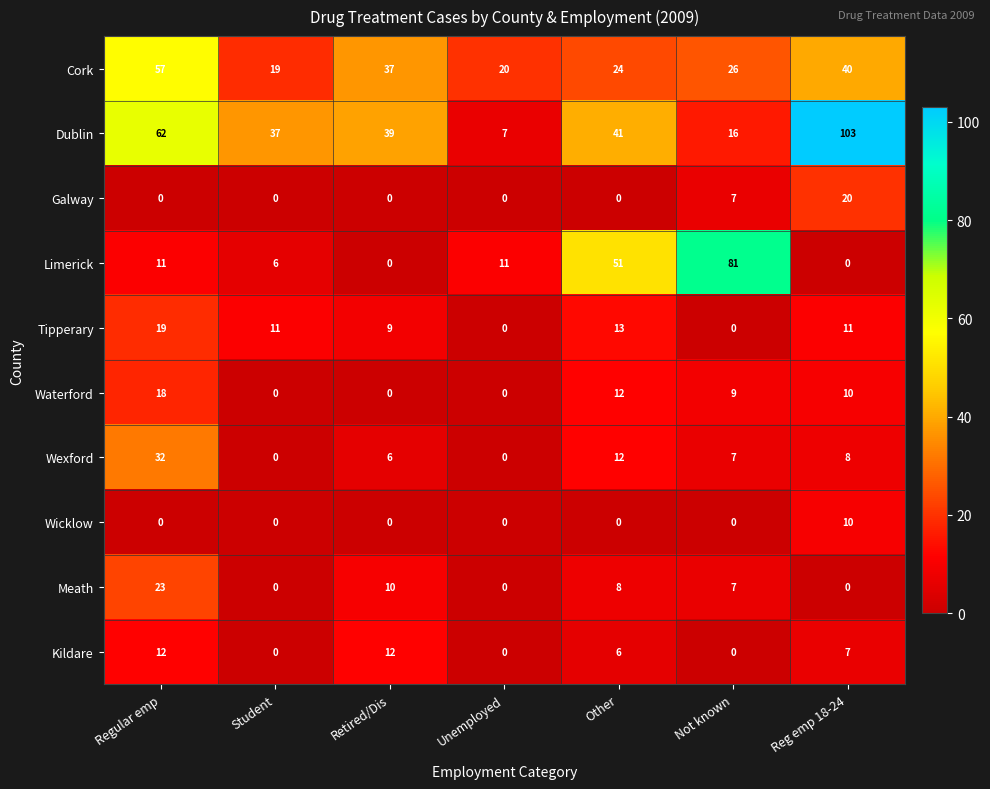

What is the difference between the second highest and minimum values in the Kildare series?

12